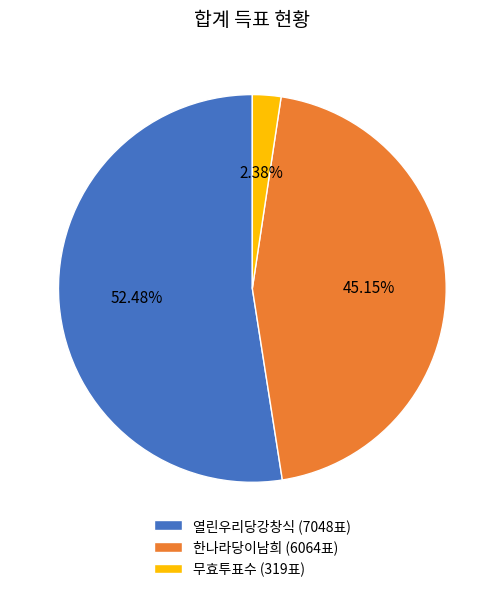

Do 무효투표수 (319표) and 한나라당이남희 (6064표) together represent more than half of the pie?

No